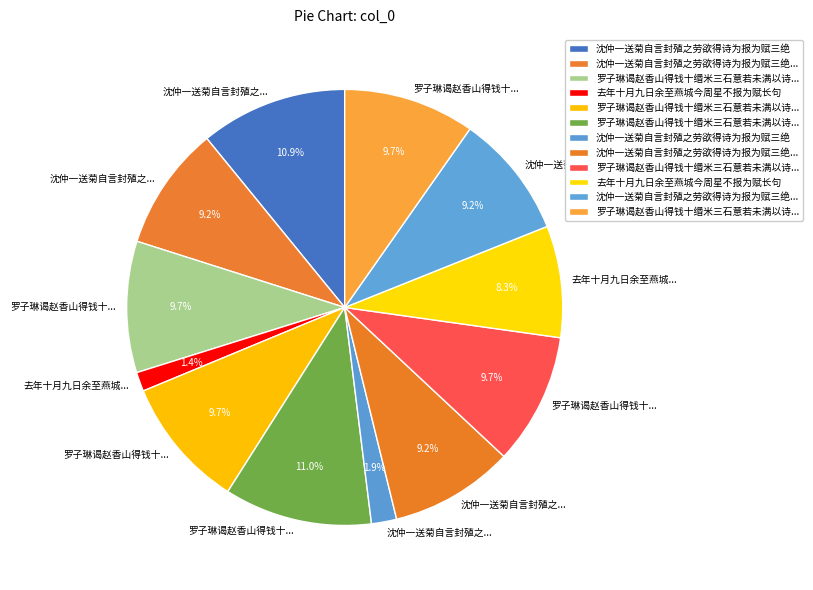

Which slice is the largest?

罗子琳谒赵香山得钱十缗米三石意若未满以诗见报为赋四绝